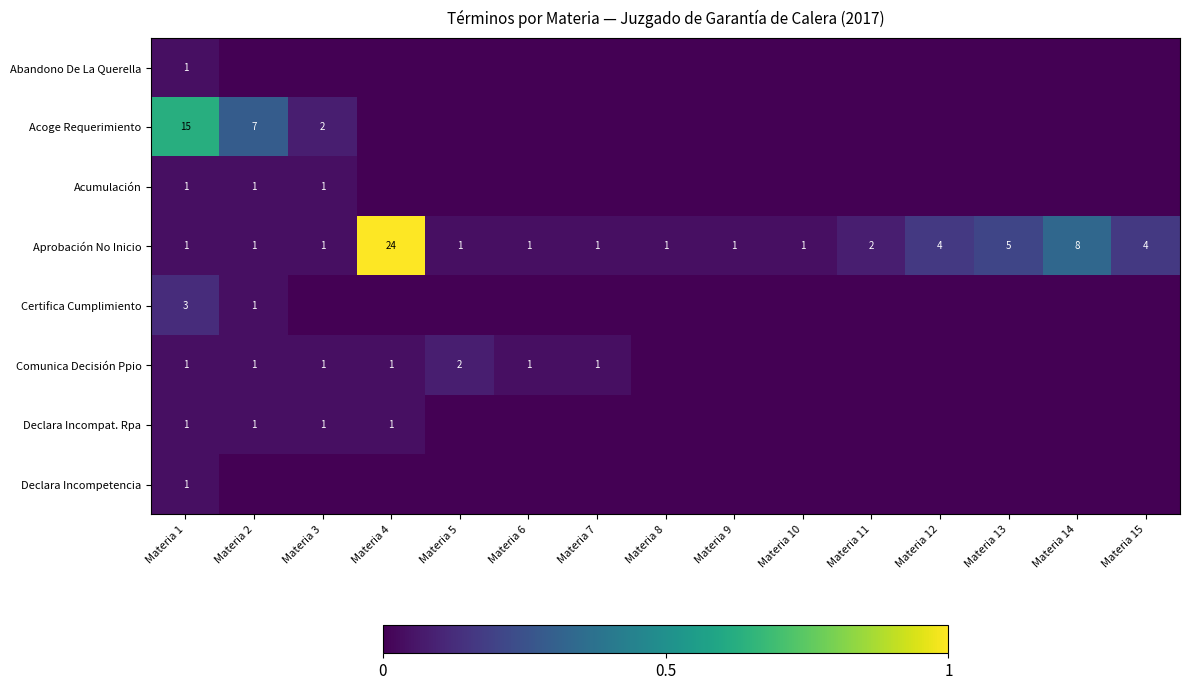

Where is Aprobación No Inicio nearest to the value 12?

Materia 14